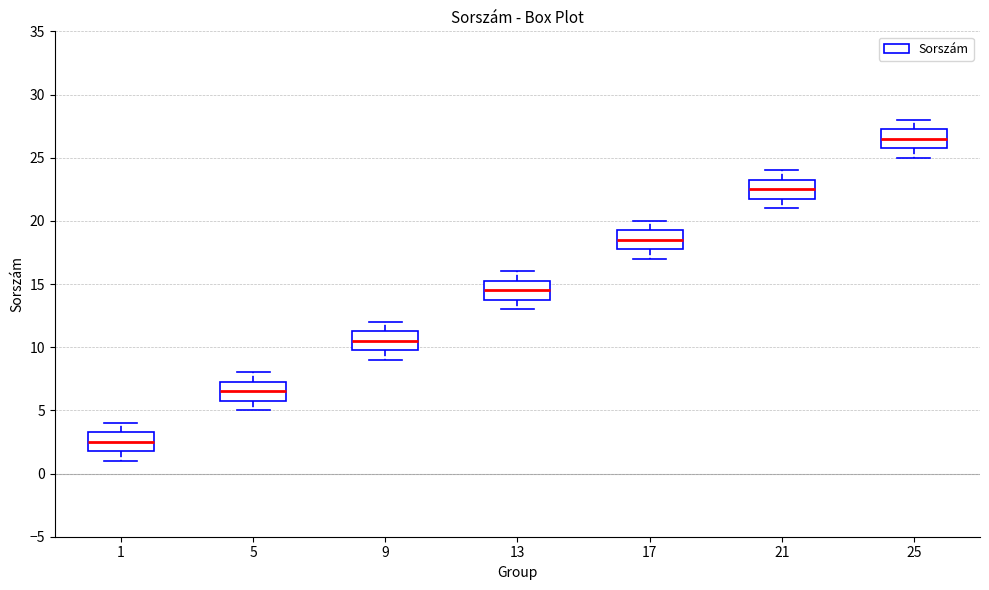

Where is the upper edge of the box at x = 13 on the y-axis? The values are not printed on the chart, so give them approximately, as read against the axis.

15.5